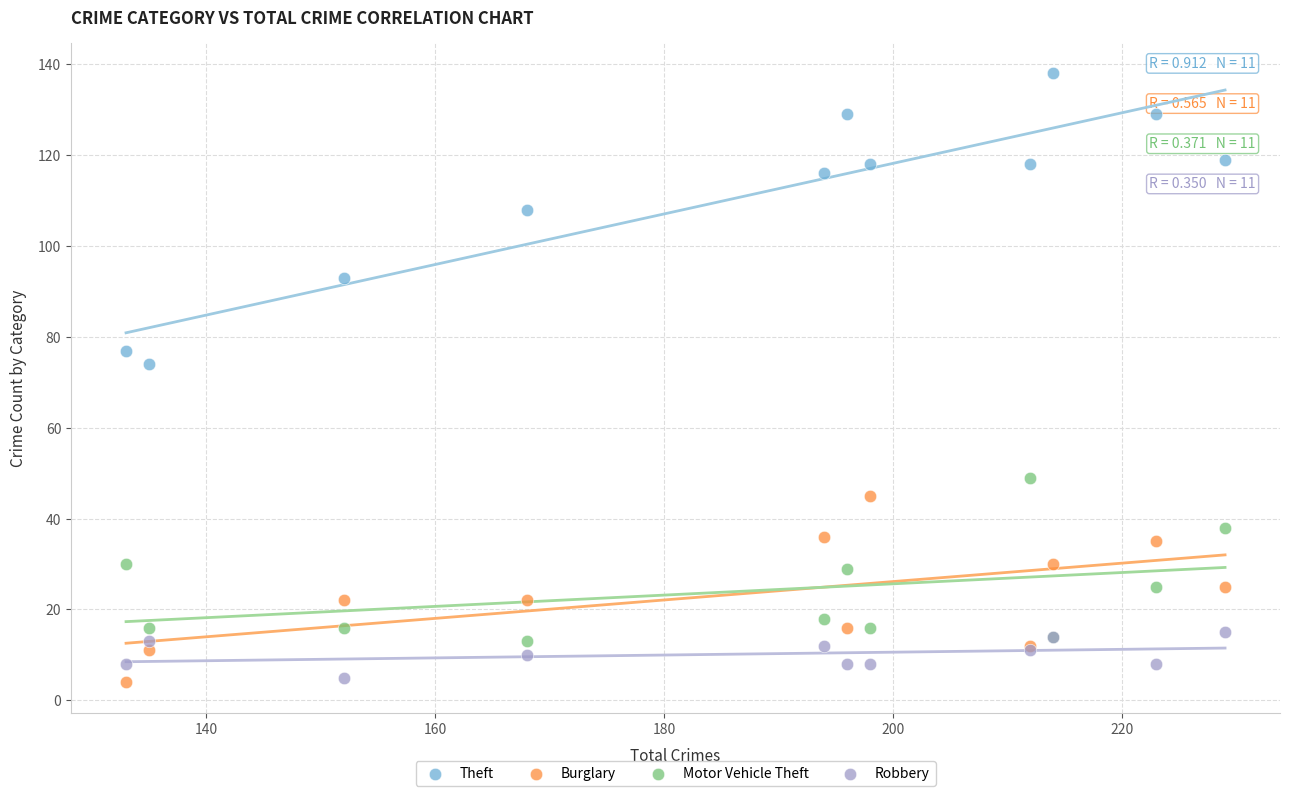

Across all series, what Y value is closest to 71?

74